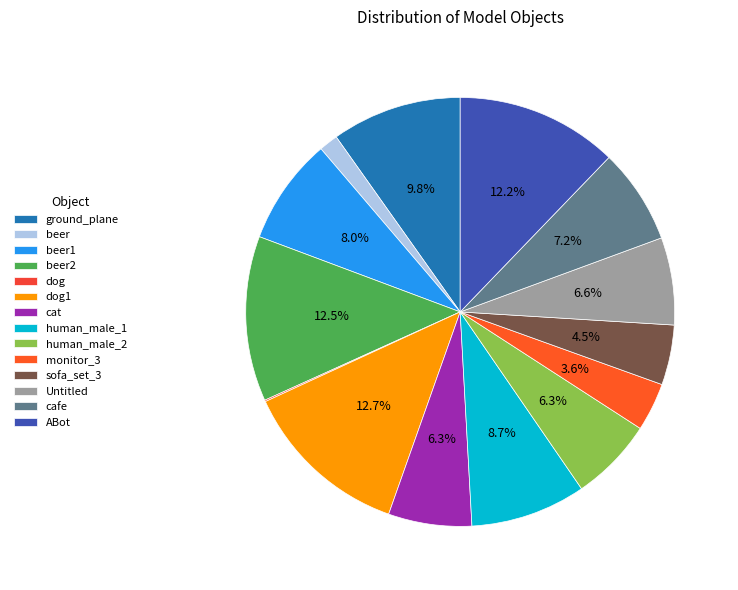

To the nearest percent, what is the average slice percentage?

7%